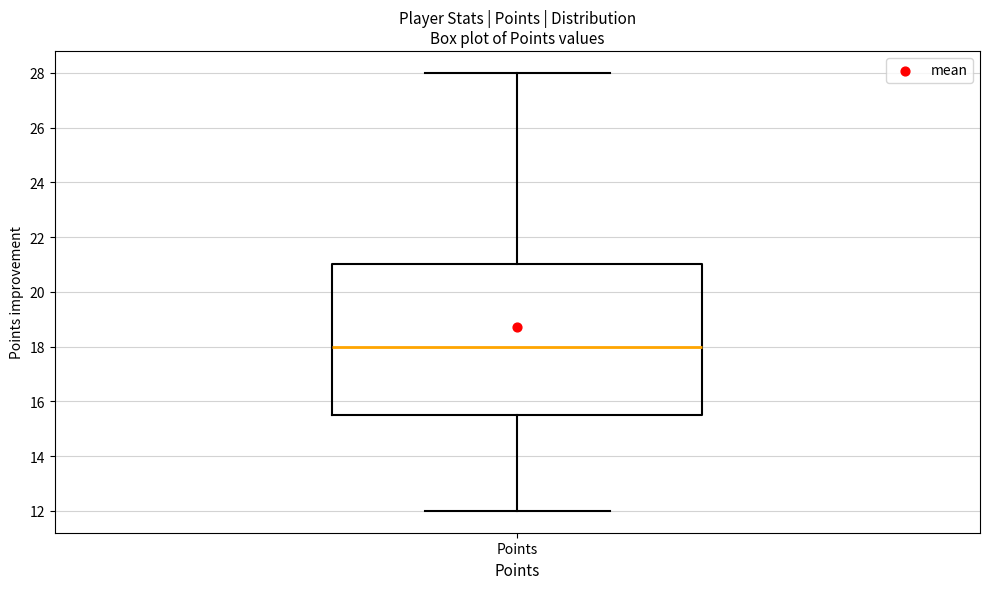

Read this box plot against the y-axis: the position of the median line, the range covered by the box, and the ends of both whiskers. The values are not printed on the chart, so give them approximately, as read against the axis.

median 18.0, box 15.6 to 21.0, whiskers 12.0 to 28.0